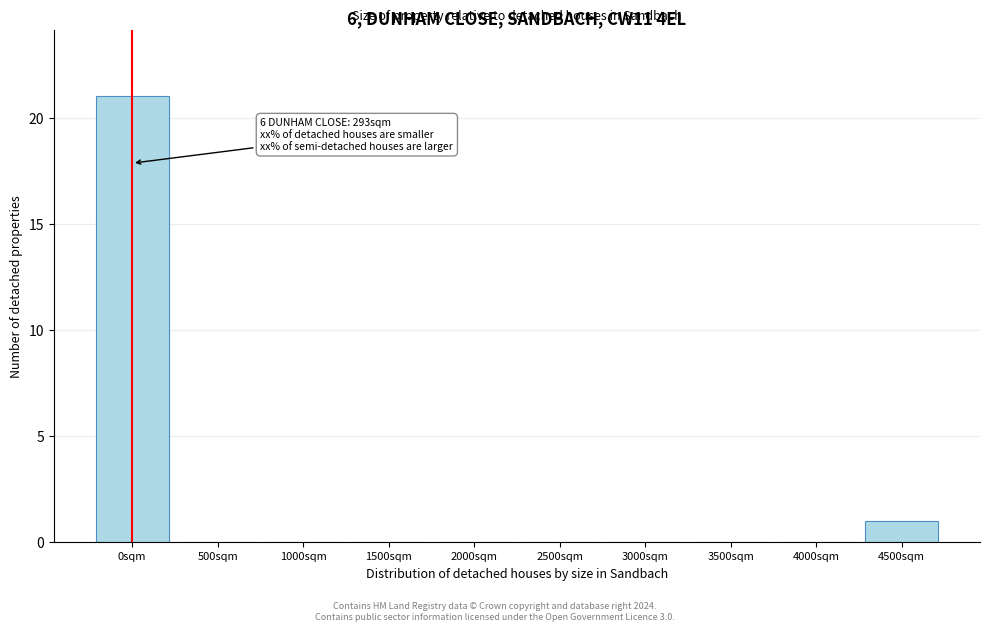

Reading right to left, extract all data points from this chart.

4500sqm=1	4000sqm=0	3500sqm=0	3000sqm=0	2500sqm=0	2000sqm=0	1500sqm=0	1000sqm=0	500sqm=0	0sqm=21